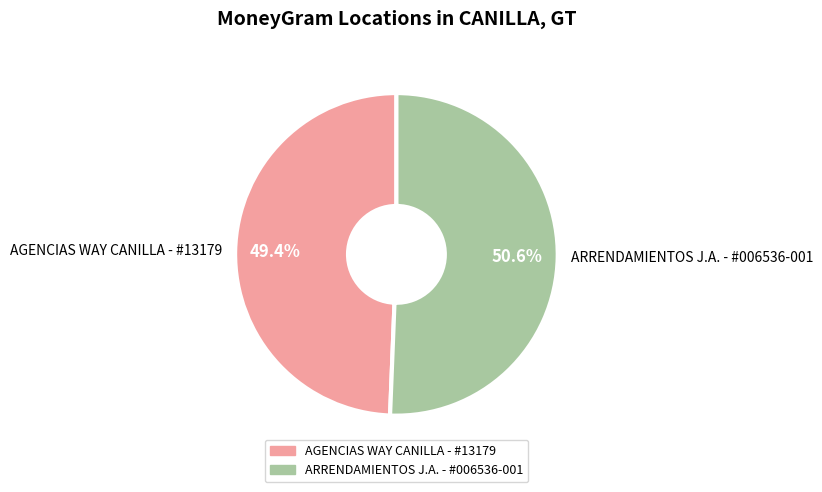

How many slices are in this pie chart?

2